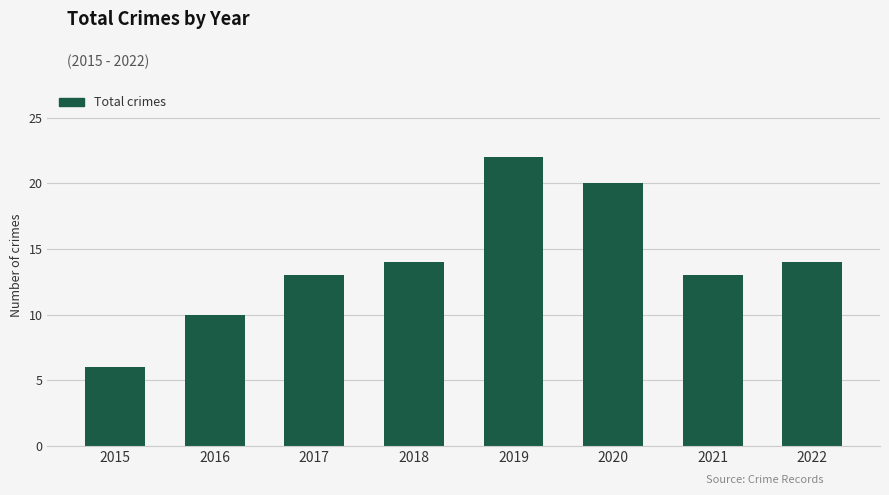

Between 2020 and 2017, which is larger?

2020